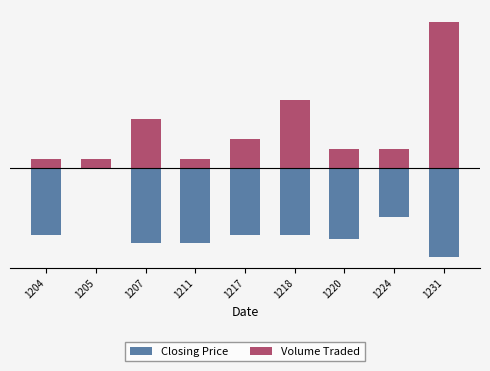

What is the average value of the Volume Traded series?

1.4